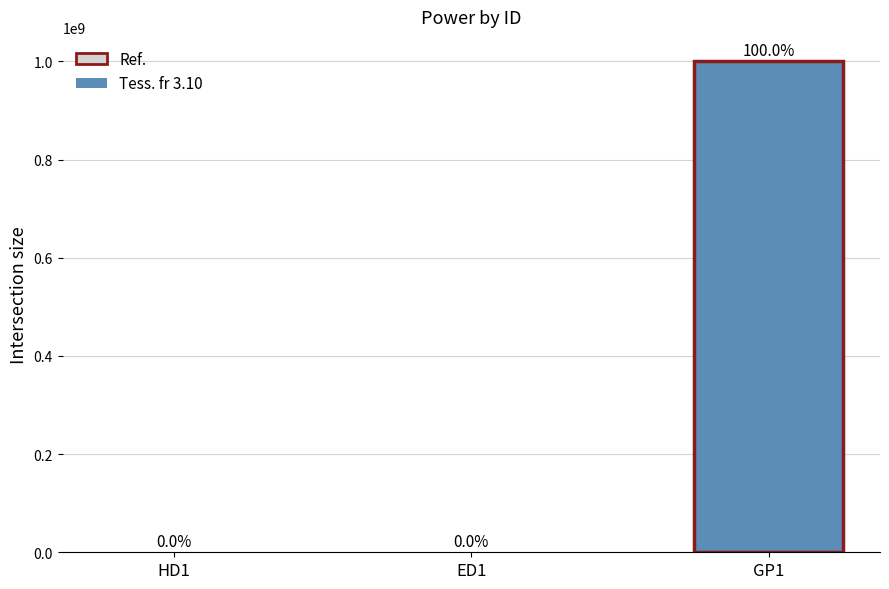

Reading left to right, what are all the values shown in this chart?

HD1=10000	ED1=10000	GP1=1000000000